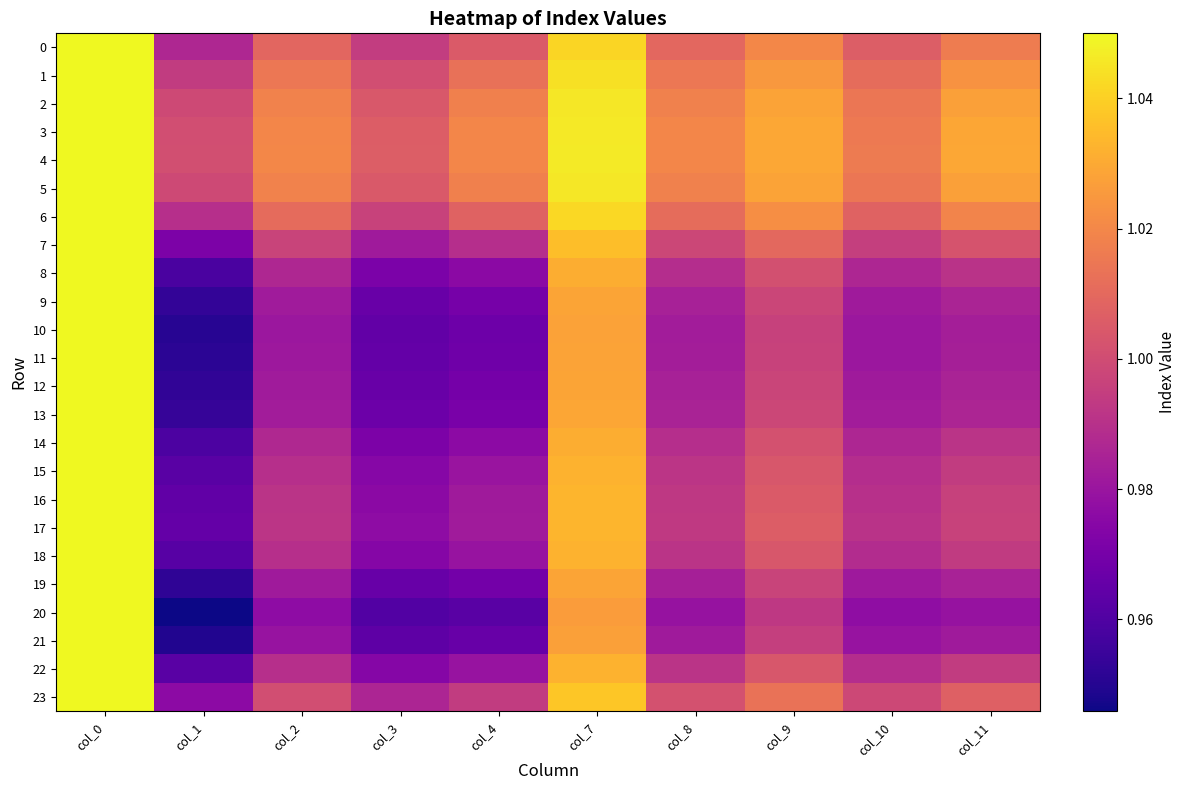

Reading left to right, extract all data points from this chart.

0: col_0=1.1	col_1=1.0	col_2=1.0	col_3=1.0	col_4=1.0	col_7=1.0	col_8=1.0	col_9=1.0	col_10=1.0	col_11=1.0
1: col_0=1.1	col_1=1.0	col_2=1.0	col_3=1.0	col_4=1.0	col_7=1.0	col_8=1.0	col_9=1.0	col_10=1.0	col_11=1.0
2: col_0=1.1	col_1=1.0	col_2=1.0	col_3=1.0	col_4=1.0	col_7=1.0	col_8=1.0	col_9=1.0	col_10=1.0	col_11=1.0
3: col_0=1.1	col_1=1.0	col_2=1.0	col_3=1.0	col_4=1.0	col_7=1.0	col_8=1.0	col_9=1.0	col_10=1.0	col_11=1.0
4: col_0=1.1	col_1=1.0	col_2=1.0	col_3=1.0	col_4=1.0	col_7=1.0	col_8=1.0	col_9=1.0	col_10=1.0	col_11=1.0
5: col_0=1.1	col_1=1.0	col_2=1.0	col_3=1.0	col_4=1.0	col_7=1.0	col_8=1.0	col_9=1.0	col_10=1.0	col_11=1.0
6: col_0=1.1	col_1=1.0	col_2=1.0	col_3=1.0	col_4=1.0	col_7=1.0	col_8=1.0	col_9=1.0	col_10=1.0	col_11=1.0
7: col_0=1.1	col_1=1.0	col_2=1.0	col_3=1.0	col_4=1.0	col_7=1.0	col_8=1.0	col_9=1.0	col_10=1.0	col_11=1.0
8: col_0=1.1	col_1=1.0	col_2=1.0	col_3=1.0	col_4=1.0	col_7=1.0	col_8=1.0	col_9=1.0	col_10=1.0	col_11=1.0
9: col_0=1.1	col_1=1.0	col_2=1.0	col_3=1.0	col_4=1.0	col_7=1.0	col_8=1.0	col_9=1.0	col_10=1.0	col_11=1.0
10: col_0=1.1	col_1=1.0	col_2=1.0	col_3=1.0	col_4=1.0	col_7=1.0	col_8=1.0	col_9=1.0	col_10=1.0	col_11=1.0
11: col_0=1.1	col_1=1.0	col_2=1.0	col_3=1.0	col_4=1.0	col_7=1.0	col_8=1.0	col_9=1.0	col_10=1.0	col_11=1.0
12: col_0=1.1	col_1=1.0	col_2=1.0	col_3=1.0	col_4=1.0	col_7=1.0	col_8=1.0	col_9=1.0	col_10=1.0	col_11=1.0
13: col_0=1.1	col_1=1.0	col_2=1.0	col_3=1.0	col_4=1.0	col_7=1.0	col_8=1.0	col_9=1.0	col_10=1.0	col_11=1.0
14: col_0=1.1	col_1=1.0	col_2=1.0	col_3=1.0	col_4=1.0	col_7=1.0	col_8=1.0	col_9=1.0	col_10=1.0	col_11=1.0
15: col_0=1.1	col_1=1.0	col_2=1.0	col_3=1.0	col_4=1.0	col_7=1.0	col_8=1.0	col_9=1.0	col_10=1.0	col_11=1.0
16: col_0=1.1	col_1=1.0	col_2=1.0	col_3=1.0	col_4=1.0	col_7=1.0	col_8=1.0	col_9=1.0	col_10=1.0	col_11=1.0
17: col_0=1.1	col_1=1.0	col_2=1.0	col_3=1.0	col_4=1.0	col_7=1.0	col_8=1.0	col_9=1.0	col_10=1.0	col_11=1.0
18: col_0=1.1	col_1=1.0	col_2=1.0	col_3=1.0	col_4=1.0	col_7=1.0	col_8=1.0	col_9=1.0	col_10=1.0	col_11=1.0
19: col_0=1.1	col_1=1.0	col_2=1.0	col_3=1.0	col_4=1.0	col_7=1.0	col_8=1.0	col_9=1.0	col_10=1.0	col_11=1.0
20: col_0=1.1	col_1=0.9	col_2=1.0	col_3=1.0	col_4=1.0	col_7=1.0	col_8=1.0	col_9=1.0	col_10=1.0	col_11=1.0
21: col_0=1.1	col_1=0.9	col_2=1.0	col_3=1.0	col_4=1.0	col_7=1.0	col_8=1.0	col_9=1.0	col_10=1.0	col_11=1.0
22: col_0=1.1	col_1=1.0	col_2=1.0	col_3=1.0	col_4=1.0	col_7=1.0	col_8=1.0	col_9=1.0	col_10=1.0	col_11=1.0
23: col_0=1.1	col_1=1.0	col_2=1.0	col_3=1.0	col_4=1.0	col_7=1.0	col_8=1.0	col_9=1.0	col_10=1.0	col_11=1.0